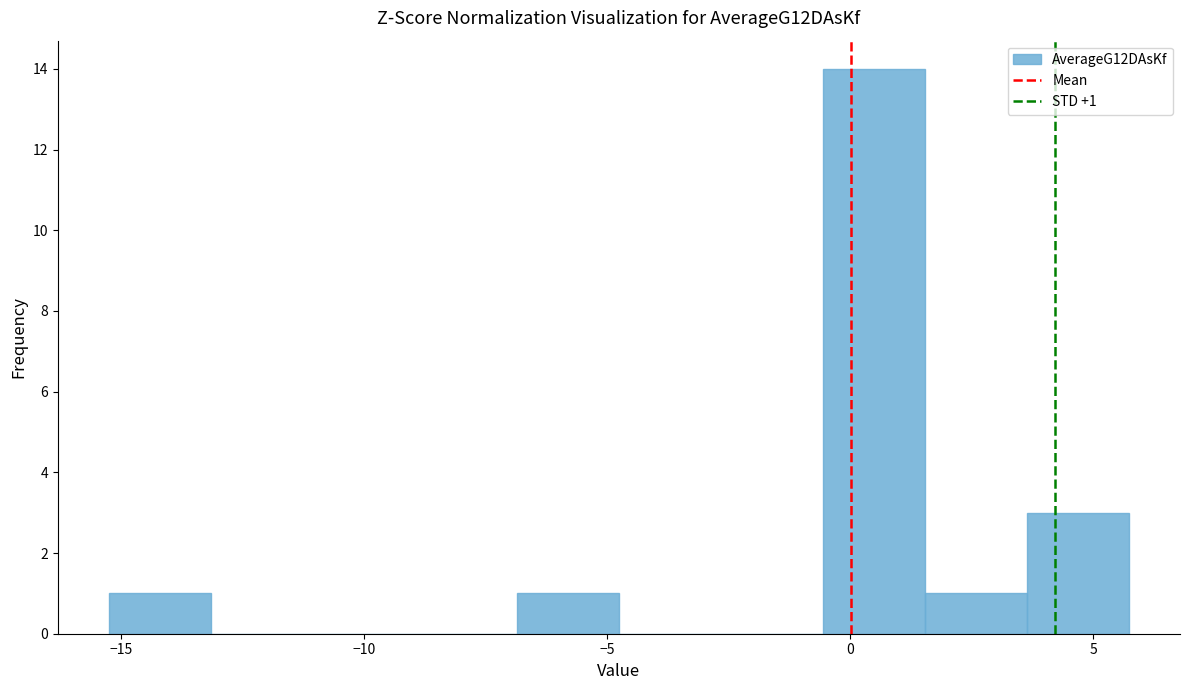

Which range on the x-axis has the tallest bar?

-0.5 to 1.5